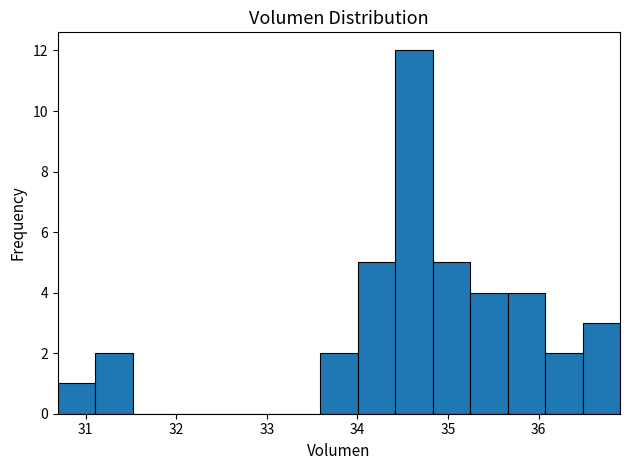

Reading left to right, list every bar in this chart as the range it spans on the x-axis followed by its height. Neither the bar edges nor the heights are printed on the chart, so give them approximately, as read against the axes.

30.7 to 31.1: 1
31.1 to 31.5: 2
31.5 to 31.9: 0
31.9 to 32.3: 0
32.3 to 32.8: 0
32.8 to 33.2: 0
33.2 to 33.6: 0
33.6 to 34.0: 2
34.0 to 34.4: 5
34.4 to 34.8: 12
34.8 to 35.2: 5
35.2 to 35.7: 4
35.7 to 36.1: 4
36.1 to 36.5: 2
36.5 to 36.9: 3